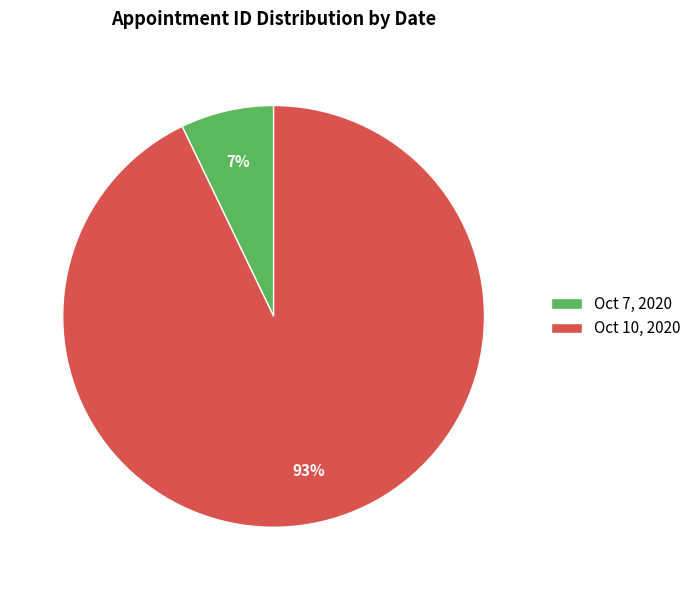

Is the sum of Oct 10, 2020 and Oct 7, 2020 greater than half?

Yes